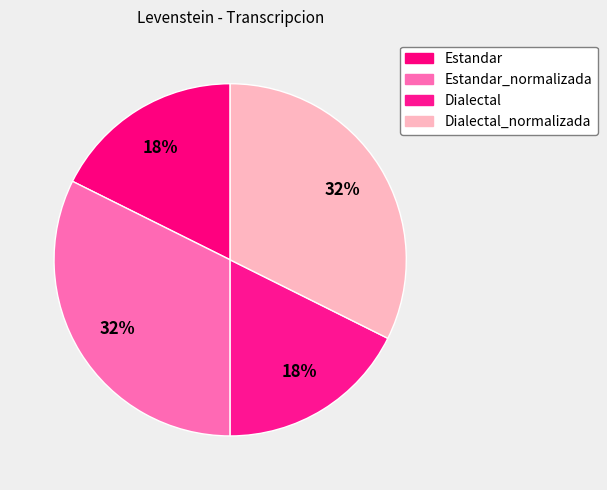

How many segments does this pie chart have?

4